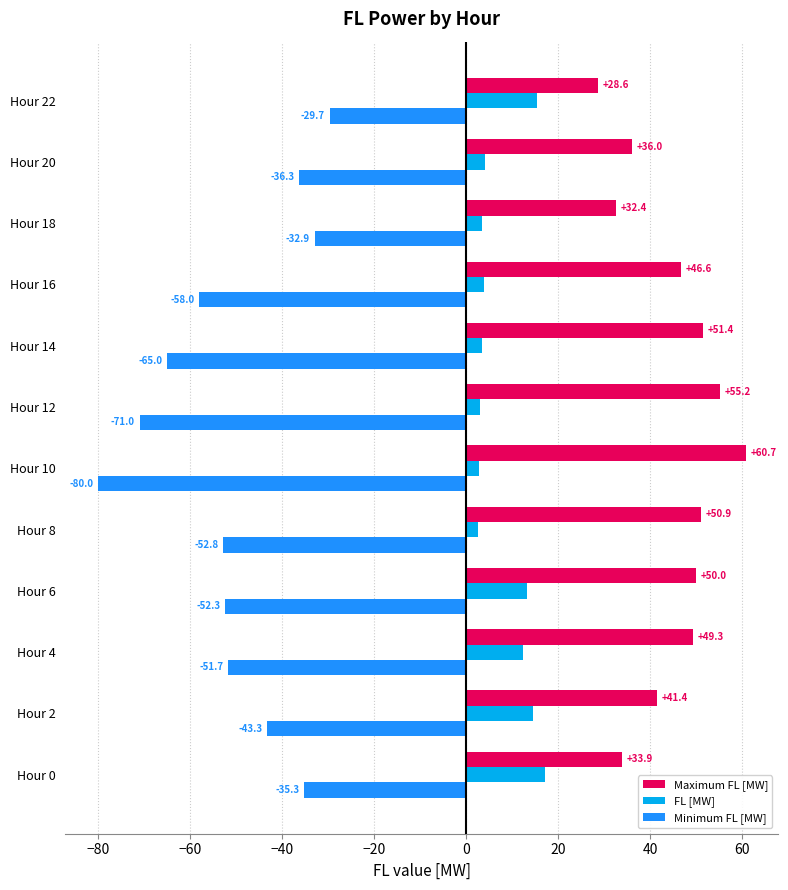

Which series has the largest total across all categories?

Maximum FL [MW]